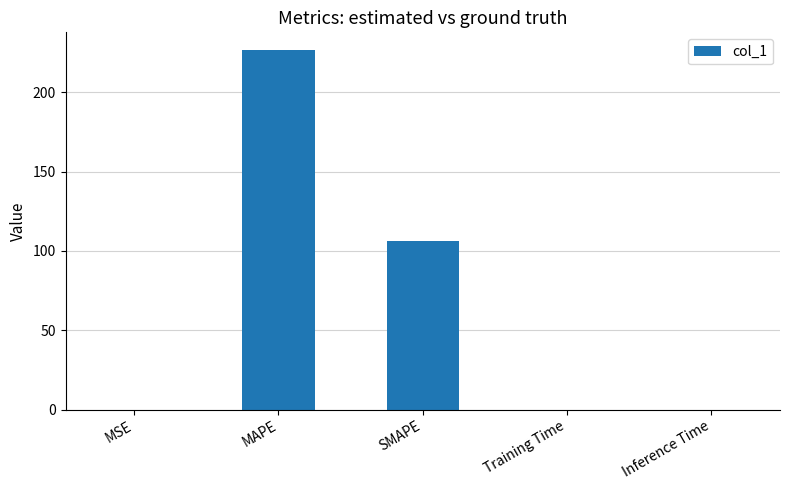

Between SMAPE and Training Time, which is larger?

SMAPE